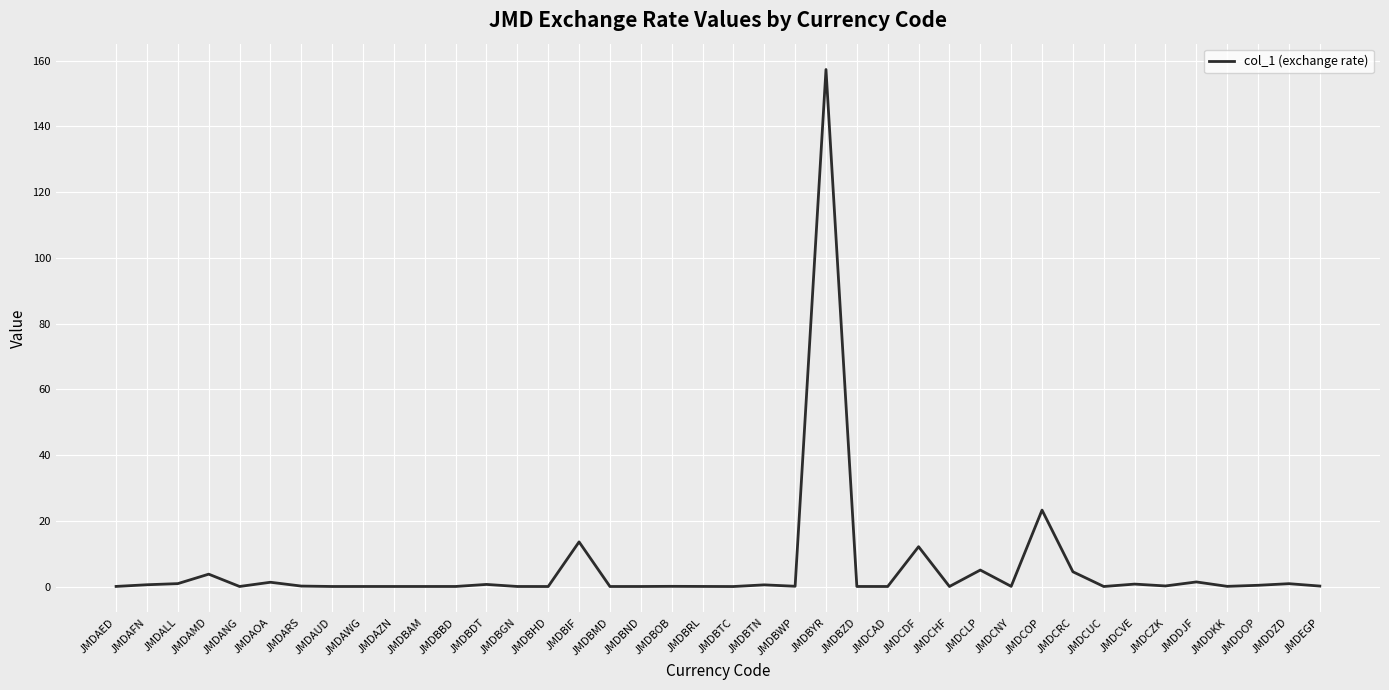

What position from the left is JMDAMD?

4